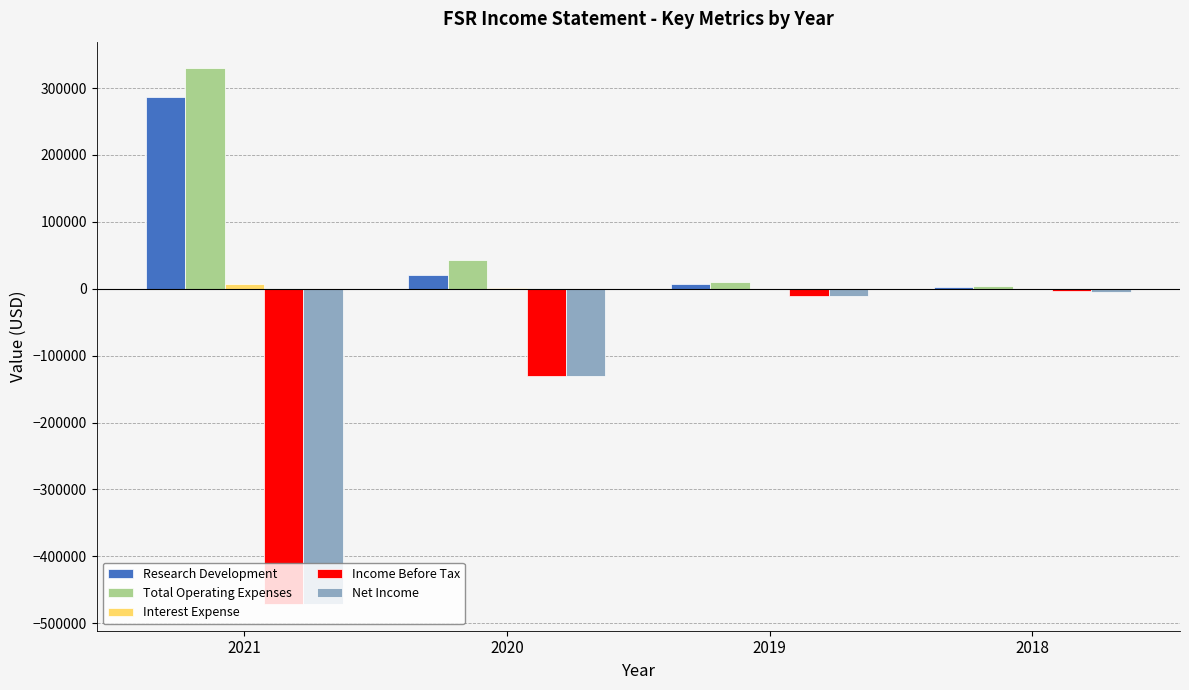

What is the difference between the Total Operating Expenses values at 2018 and 2020?

39900